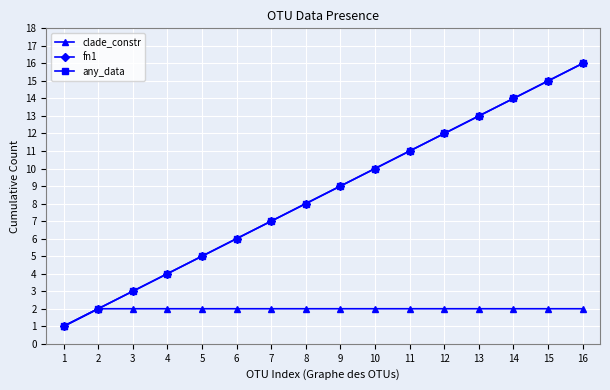

Between 7 and 14, which series saw the biggest shift?

fn1